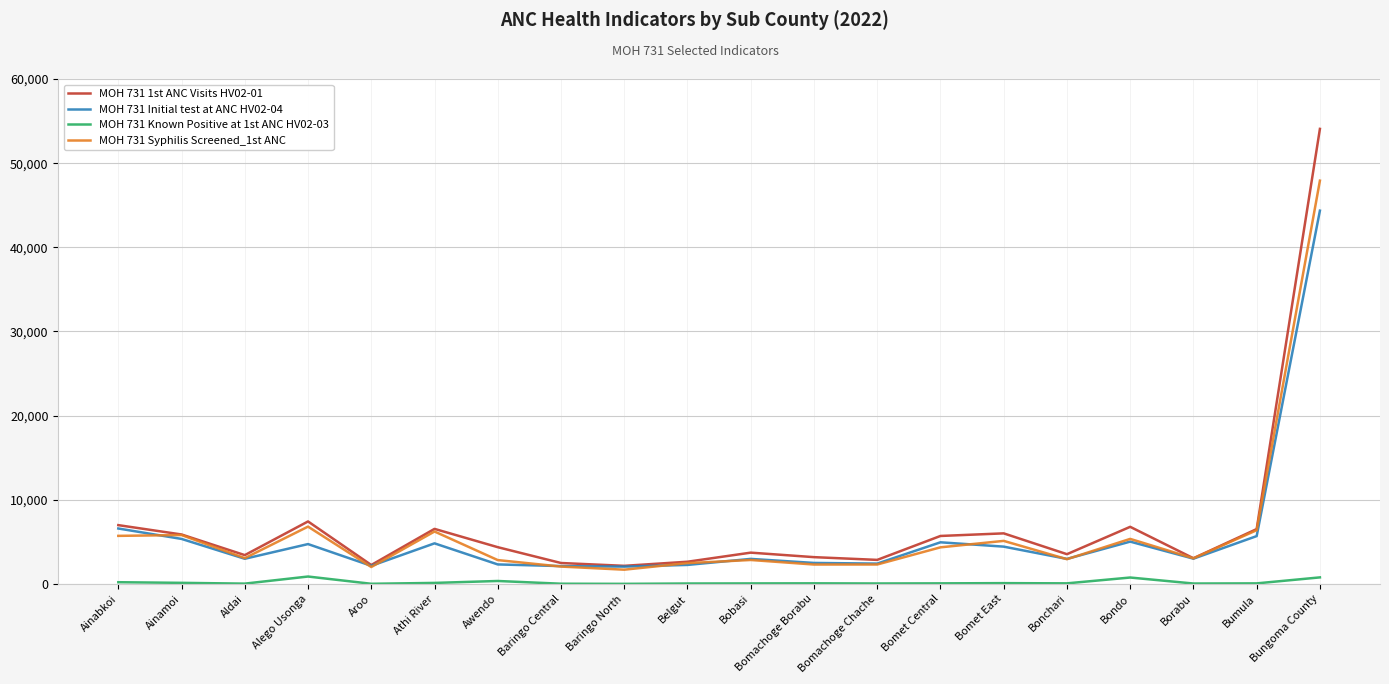

List the series in order of their peak value, lowest first.

MOH 731 Known Positive at 1st ANC HV02-03, MOH 731 Initial test at ANC HV02-04, MOH 731 Syphilis Screened_1st ANC, MOH 731 1st ANC Visits HV02-01